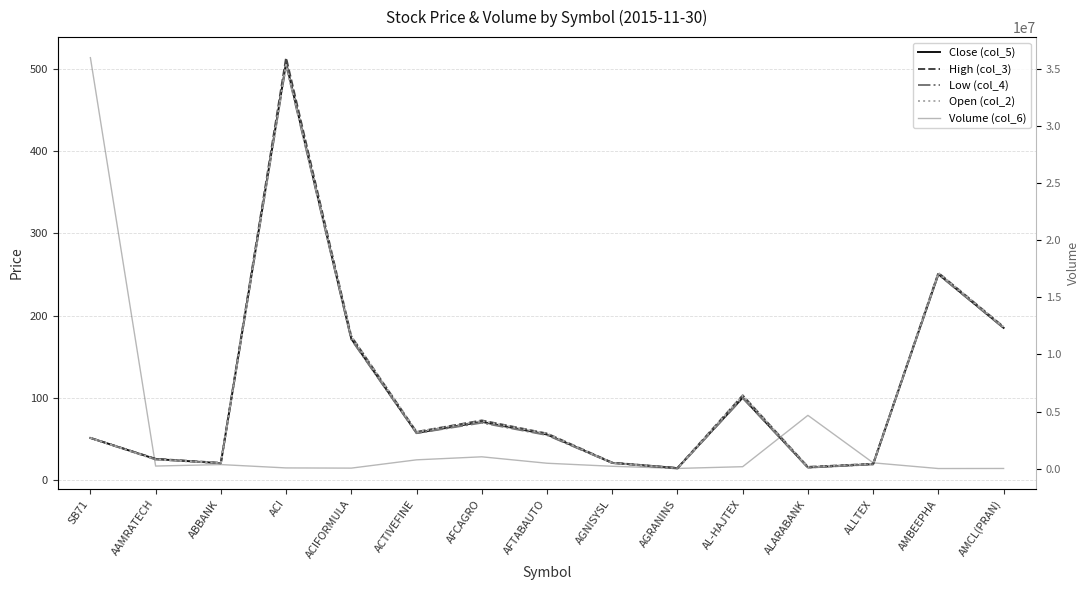

What is the difference between the highest and lowest values at SB71?

36018648.8